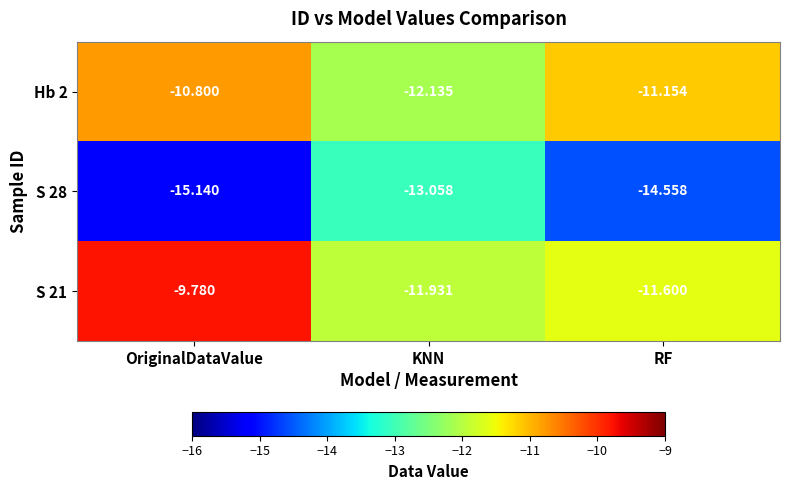

Where is S 28 nearest to the value -14?

RF